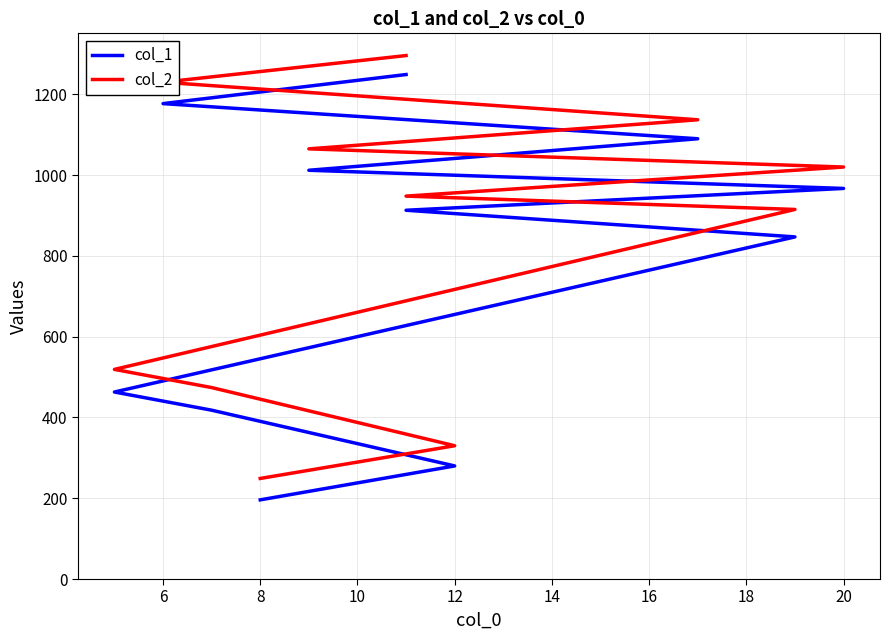

What is the value of the col_1 point at the 1st from the left?

196